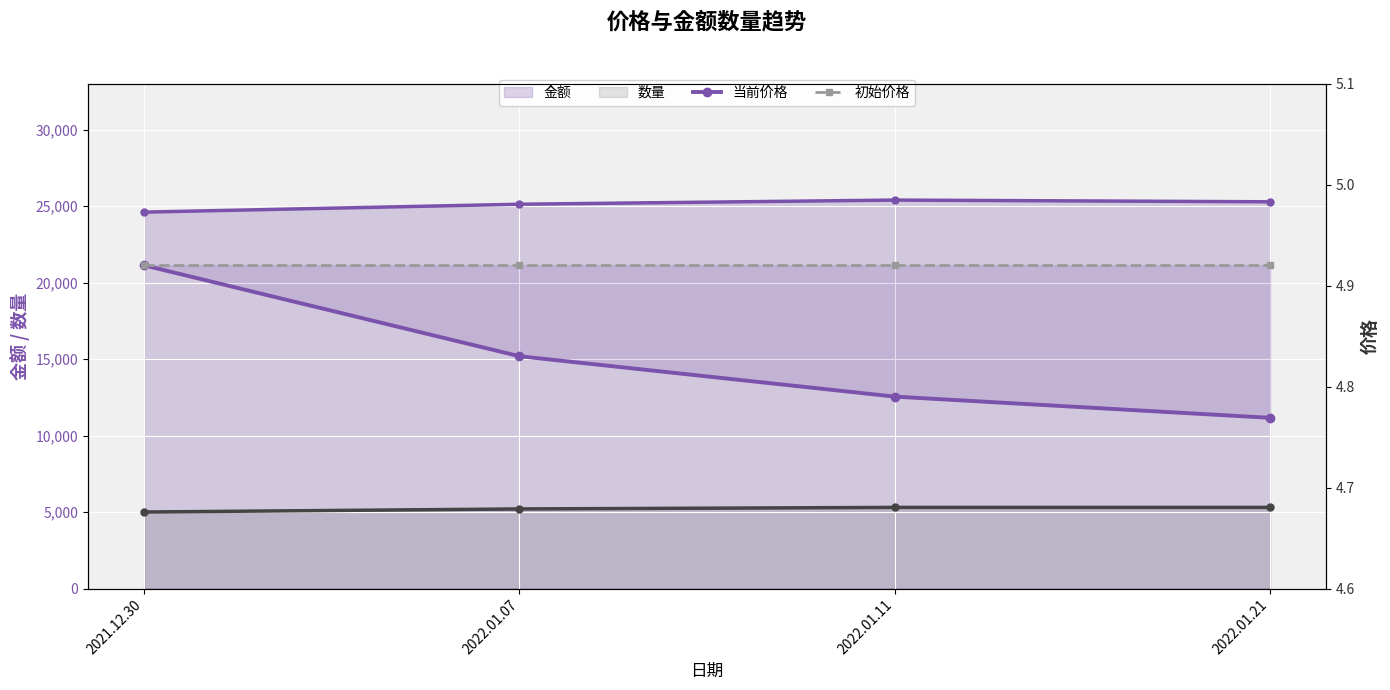

How many 当前价格 values are between 4 and 5?

4